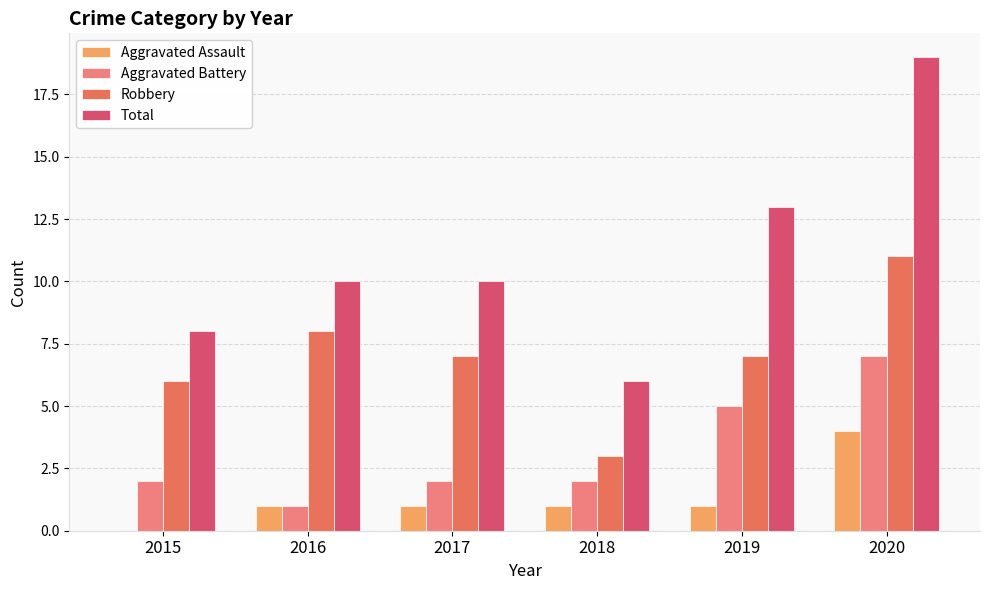

How many groups of bars are there?

6